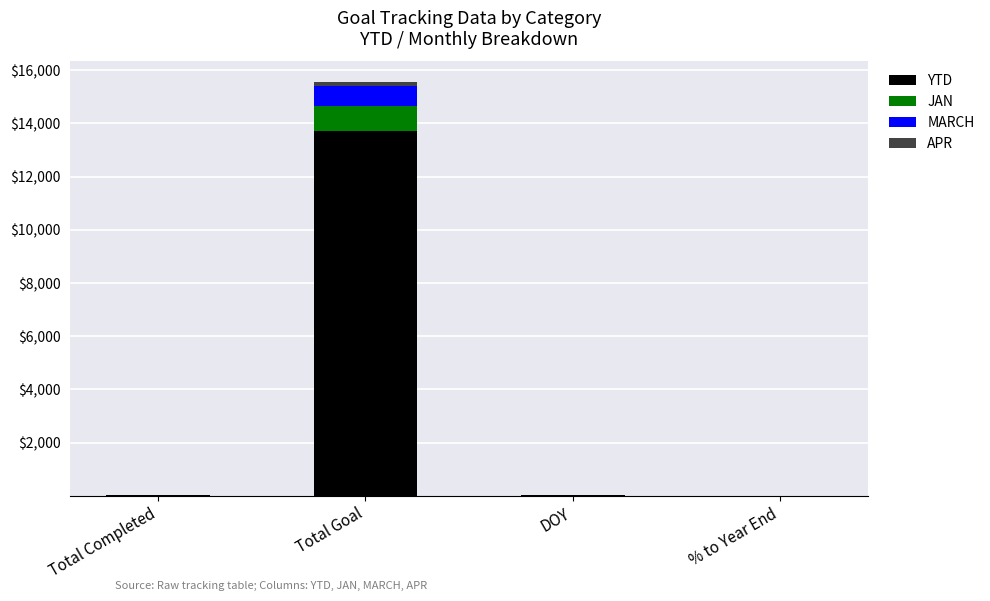

At which category is the sum across all series the highest?

Total Goal